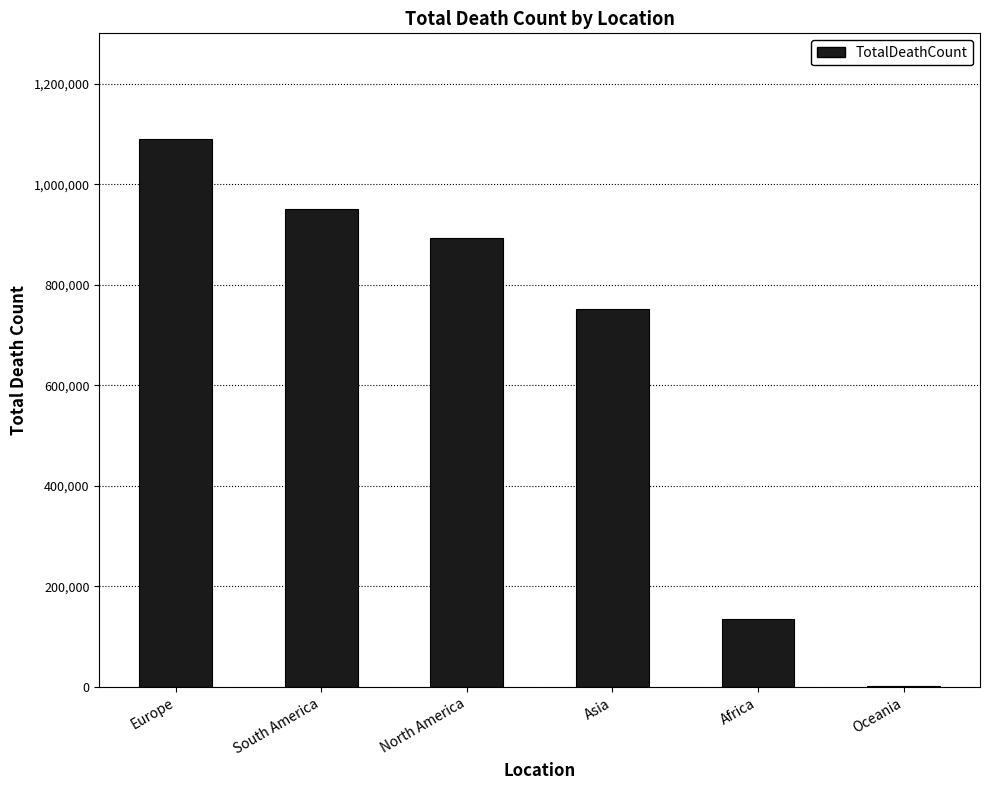

At which label does the data first exceed 892808?

Europe